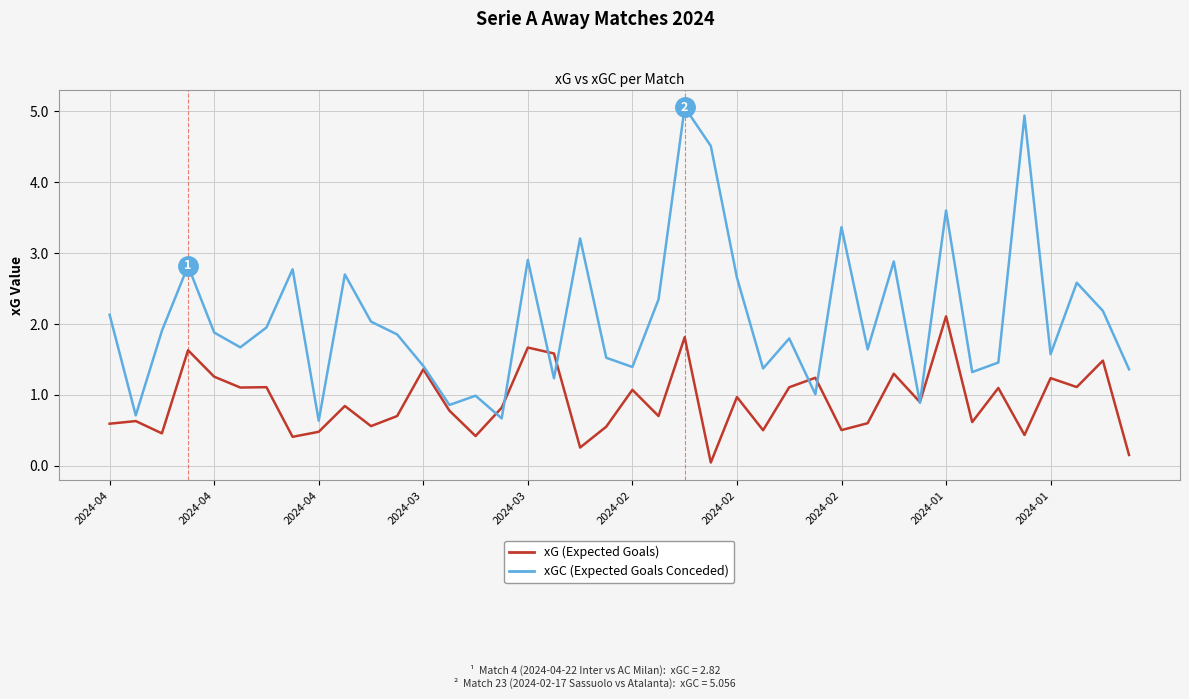

What is the difference between the second highest and minimum values in the xGC (Expected Goals Conceded) series?

4.3